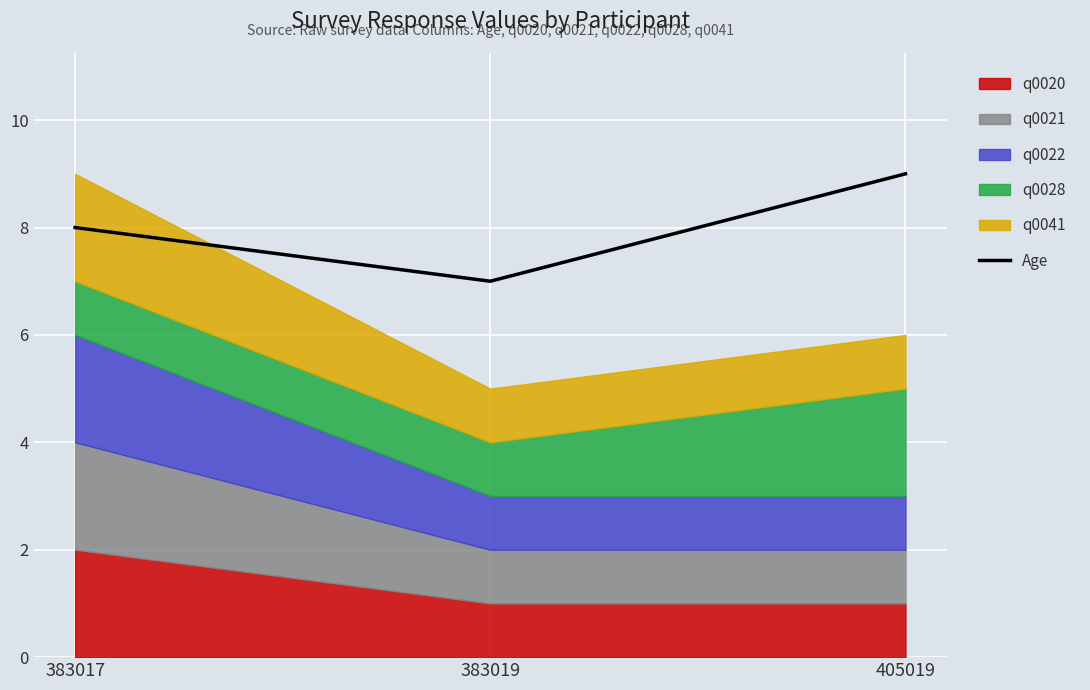

How many values are below 8?

1